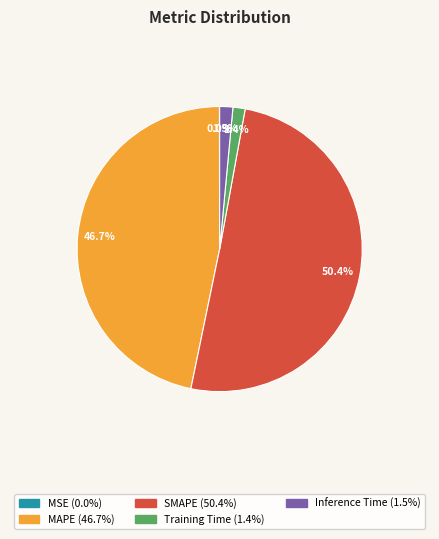

Does MAPE account for over 50% of the chart?

No